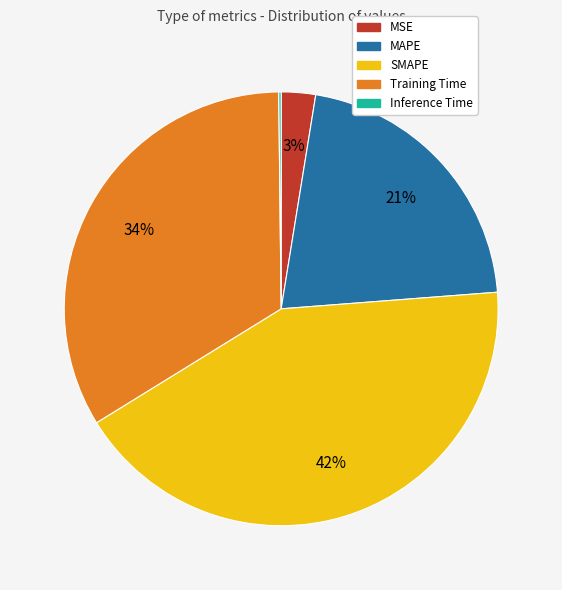

The MAPE slice represents 16% of the pie. True or false?

False